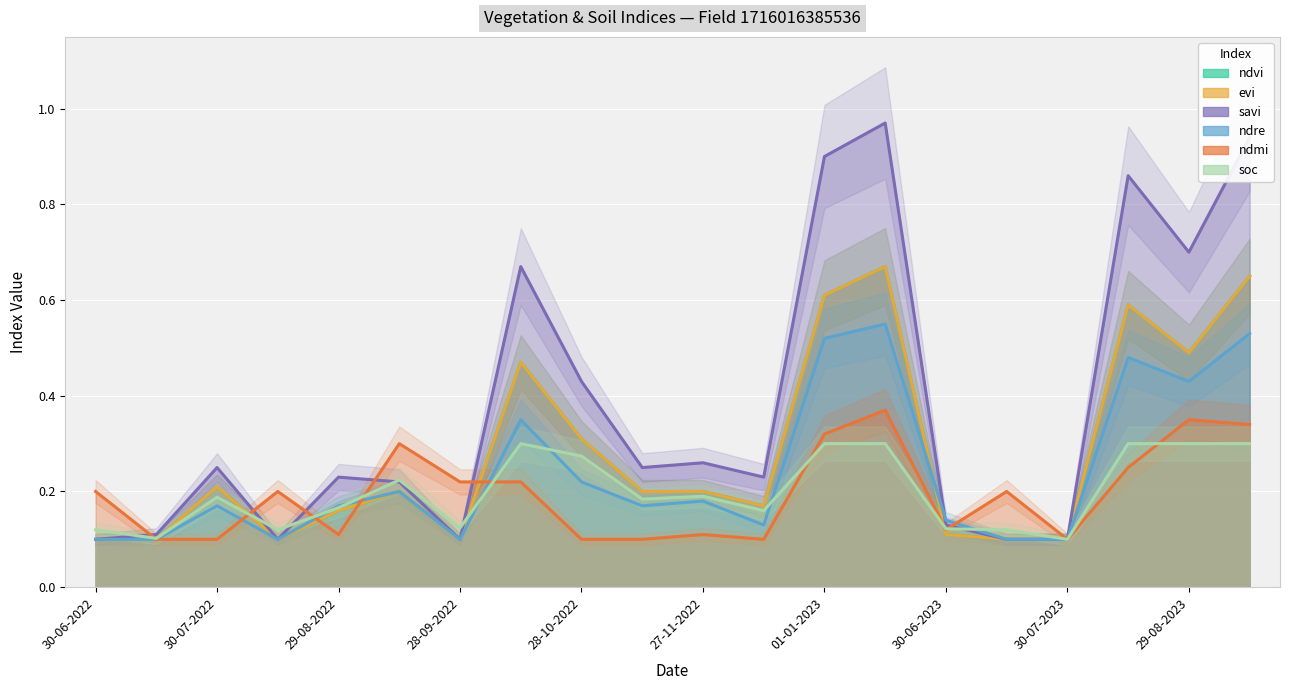

How many soc values are between 0 and 1?

20